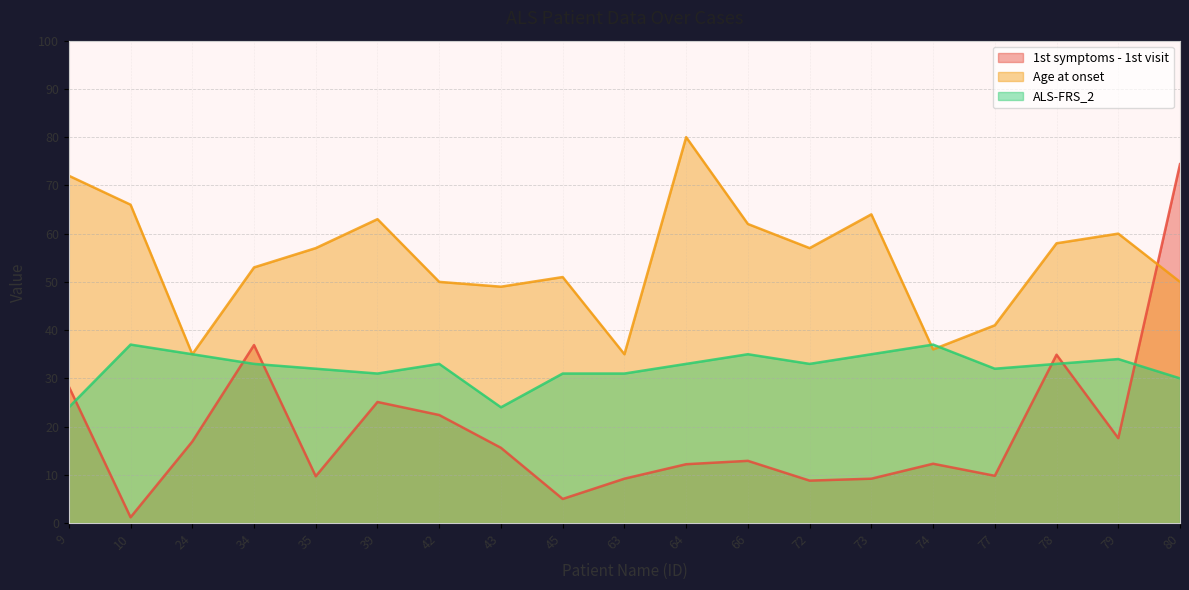

List the labels in order of 1st symptoms - 1st visit value, largest first.

80, 34, 78, 9, 39, 42, 79, 24, 43, 66, 74, 64, 77, 35, 63, 73, 72, 45, 10